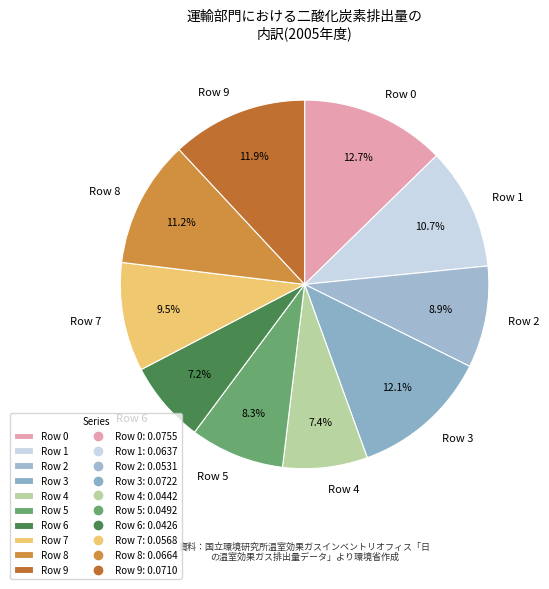

Between Row 1 and Row 6, which is larger?

Row 1